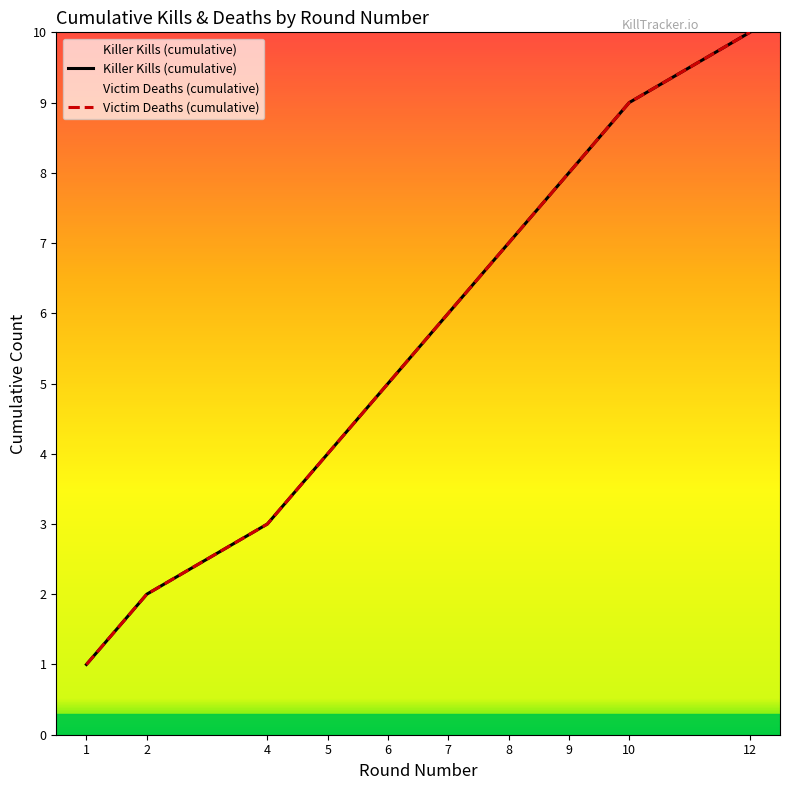

Does the chart display data point markers on the line(s)?

No